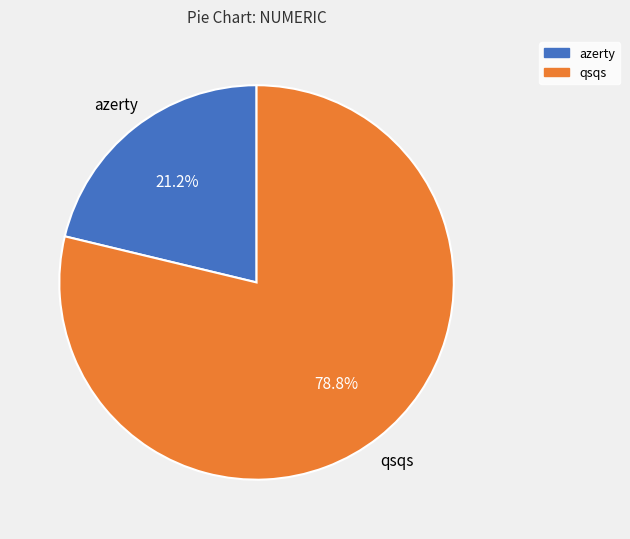

To the nearest percent, what percentage of the pie is azerty?

21%